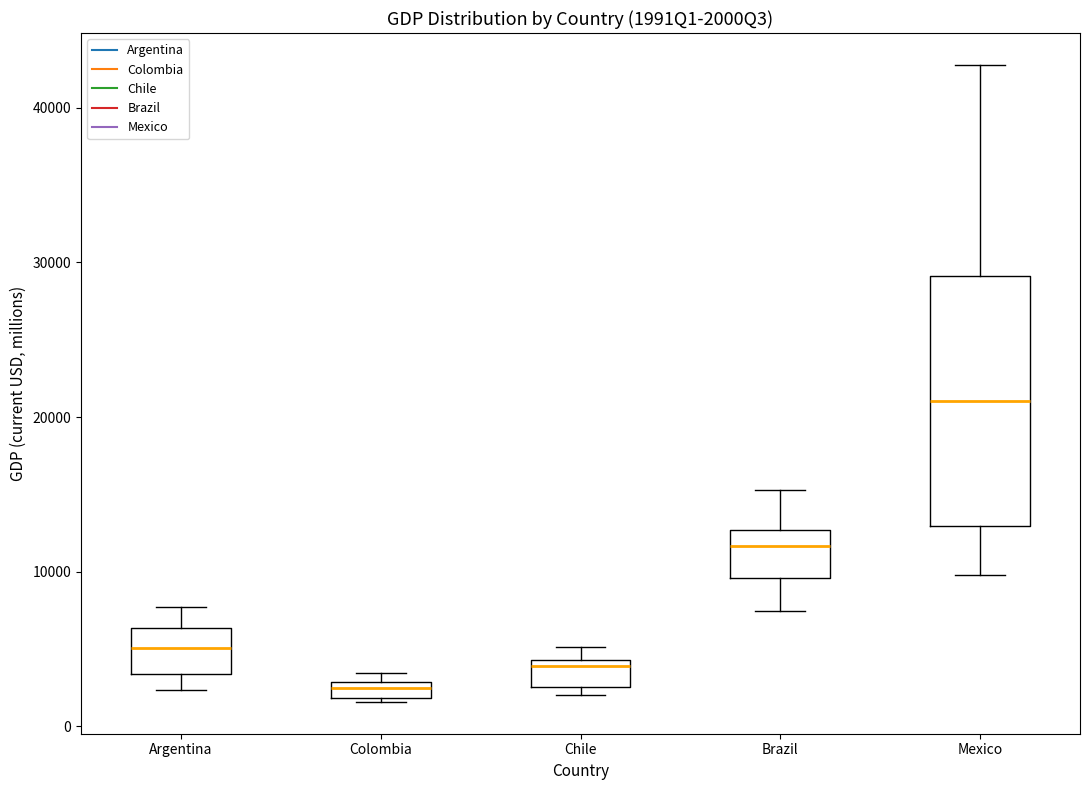

Where is the upper edge of the box for Colombia on the y-axis? The values are not printed on the chart, so give them approximately, as read against the axis.

3000